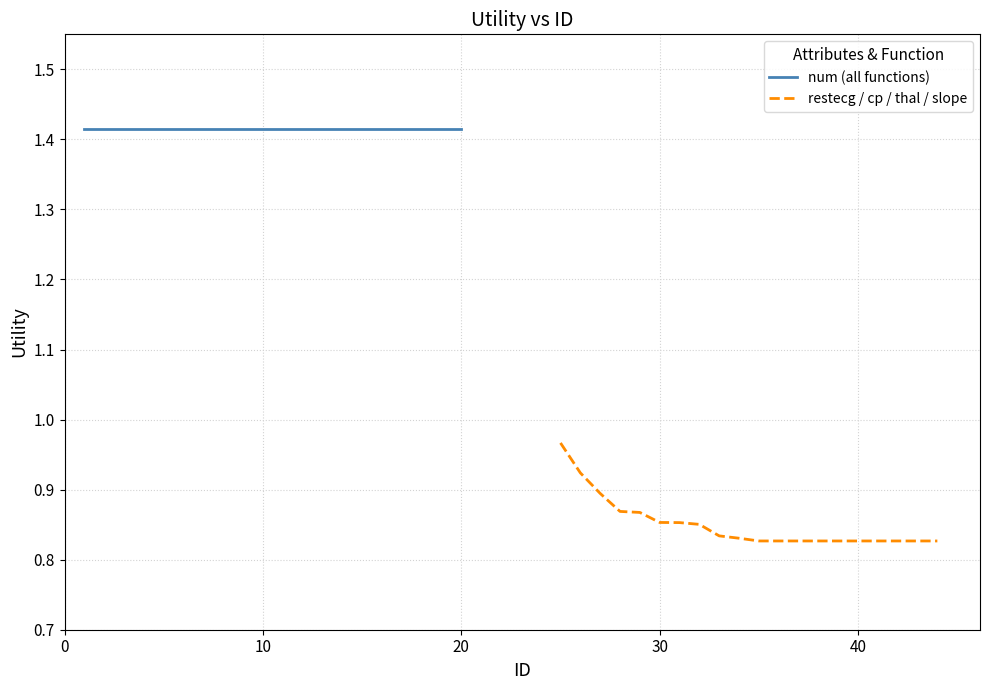

Reading left to right, transcribe all the data shown in this chart.

num (all functions): 1.4	1.4	1.4	1.4	1.4	1.4	1.4	1.4	1.4	1.4	1.4	1.4	1.4	1.4	1.4	1.4	1.4	1.4	1.4	1.4
restecg / cp / thal / slope: 1.0	0.9	0.9	0.9	0.9	0.9	0.9	0.9	0.8	0.8	0.8	0.8	0.8	0.8	0.8	0.8	0.8	0.8	0.8	0.8